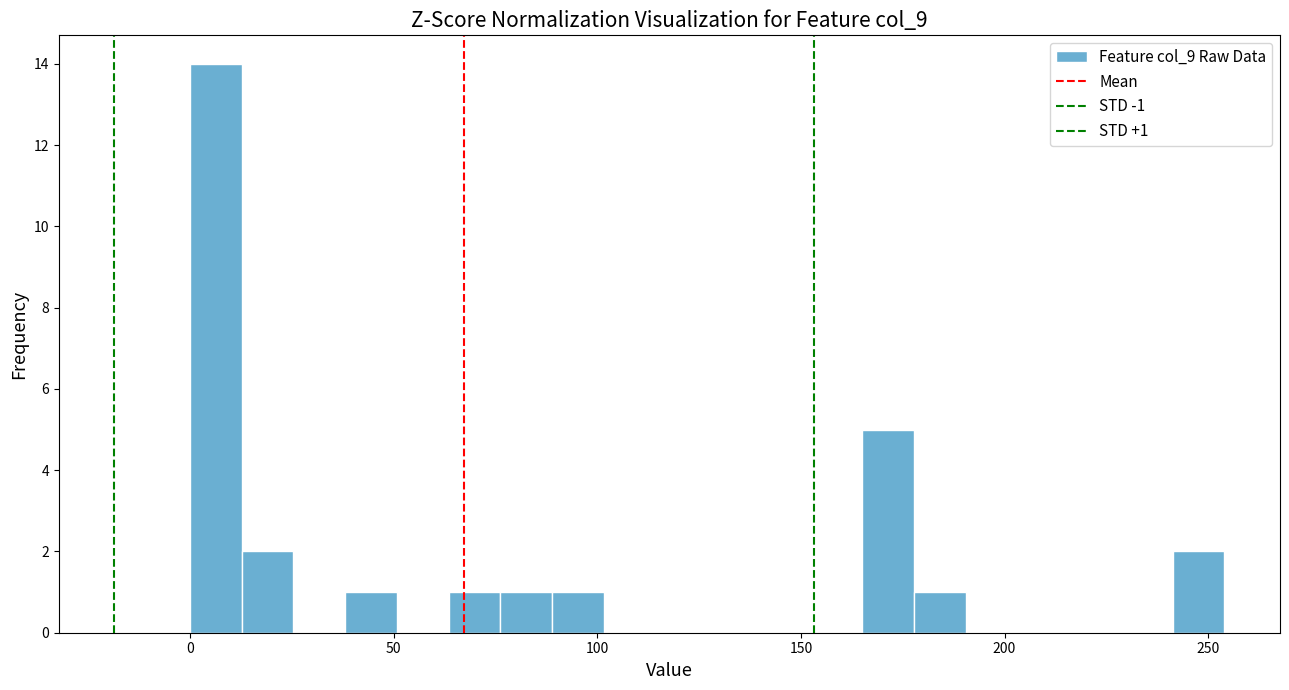

Read against the x-axis, roughly where is the centre of the tallest bar?

5